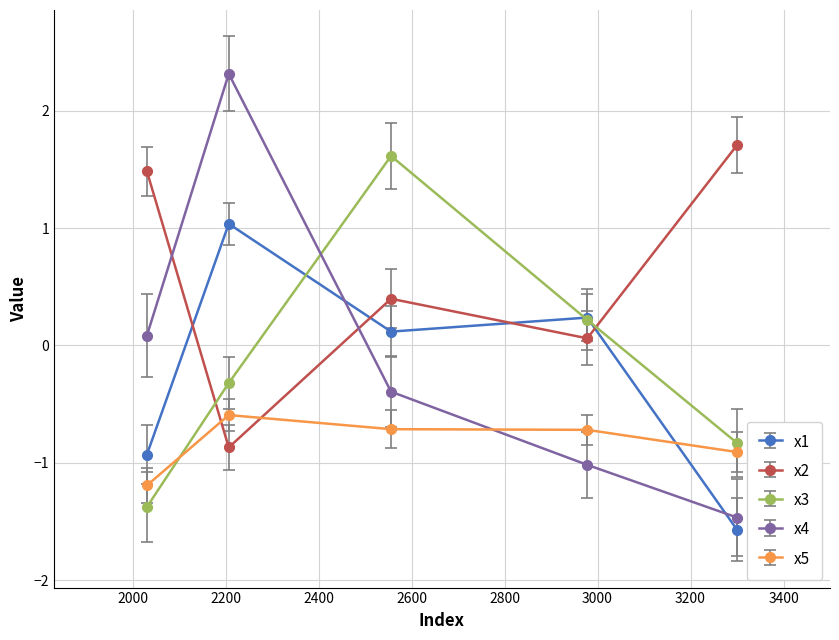

What is the value of the x1 point at the 2nd from the left?

1.0